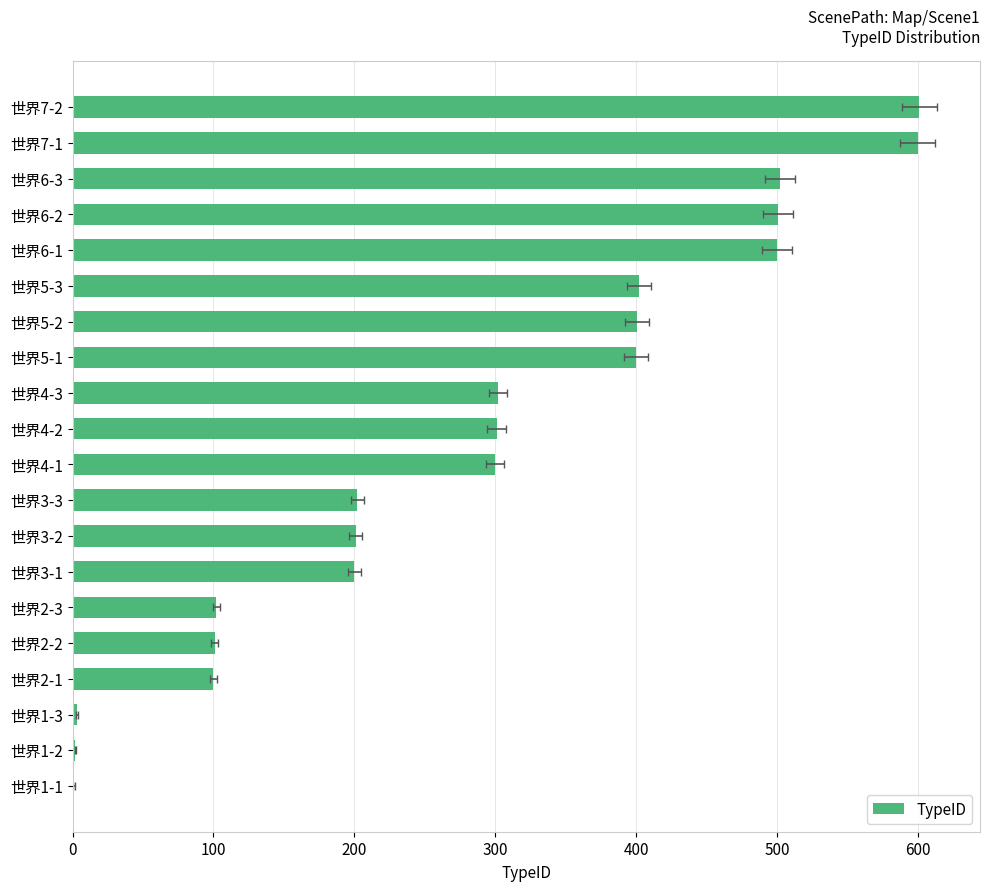

What is the ratio of the value at 世界7-2 to the value at 世界4-1?

2.0